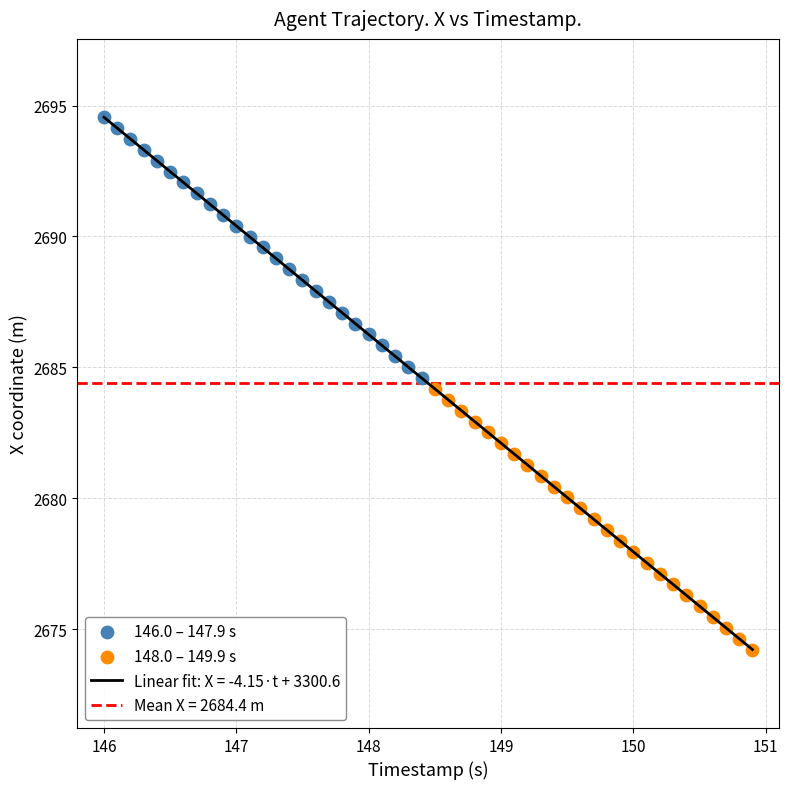

Which series reaches the minimum Y coordinate?

148.0 – 149.9 s